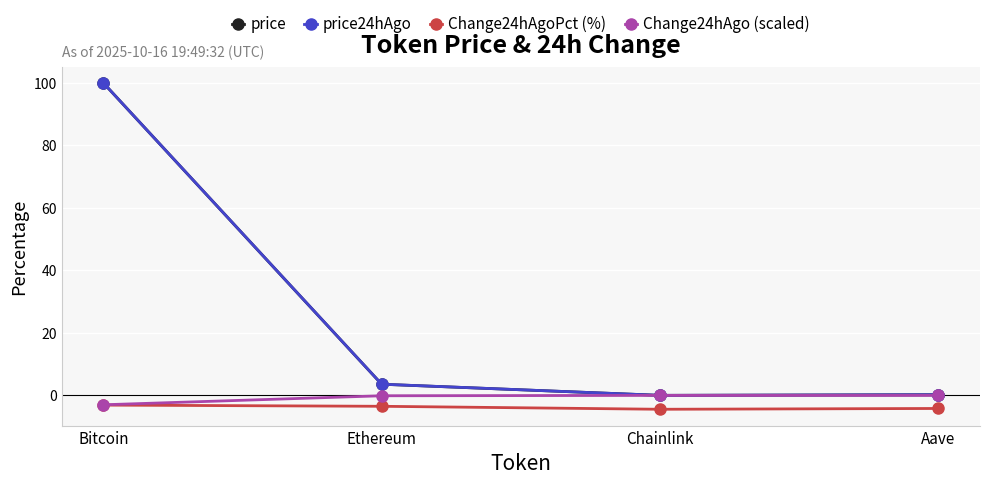

What is the label of the 1st point from the left?

Bitcoin